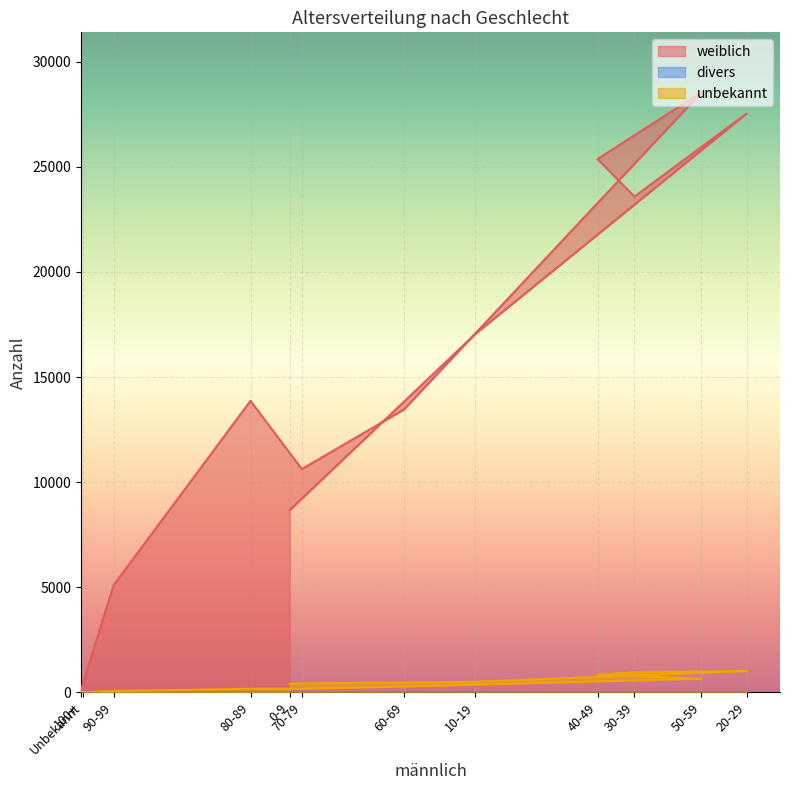

The divers series shows 4 at 90-99. True or false?

True